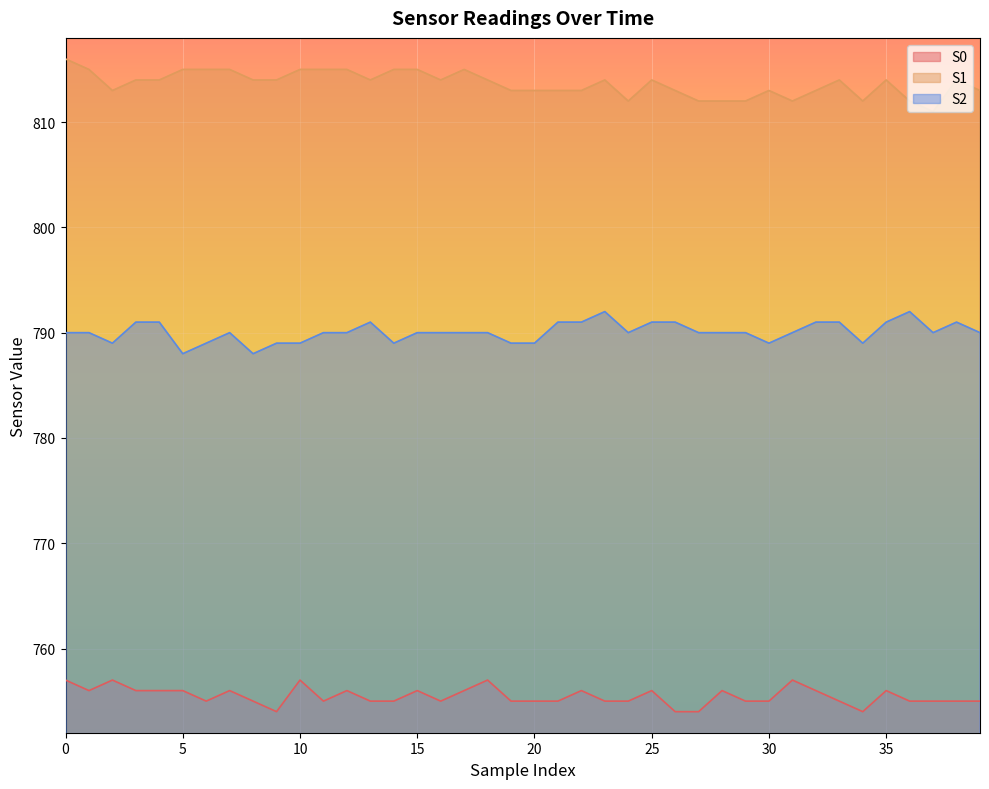

What are all the series names shown in the legend?

S0, S1, S2